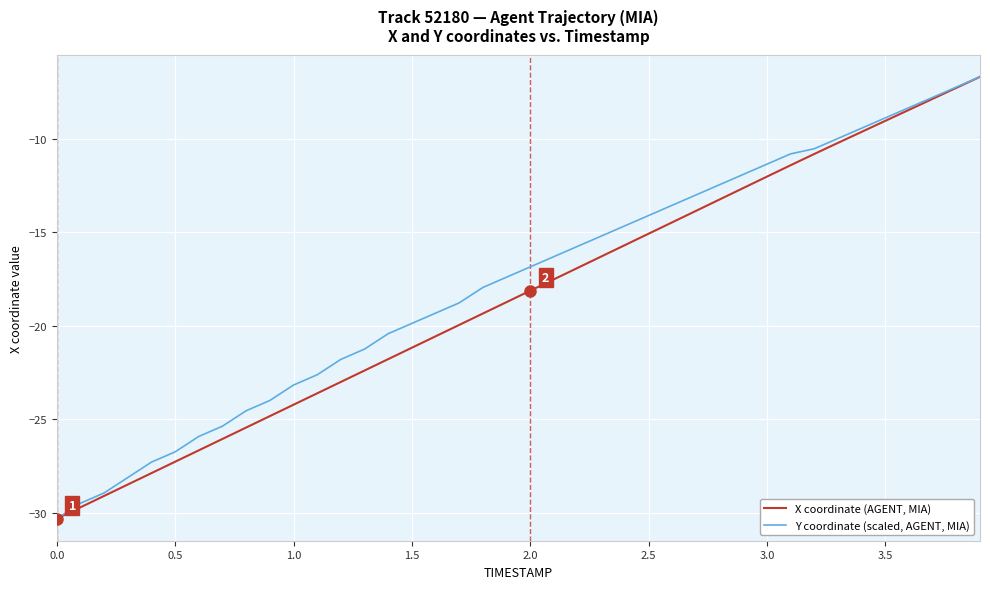

What is the maximum value for X coordinate (AGENT, MIA)?

-6.7